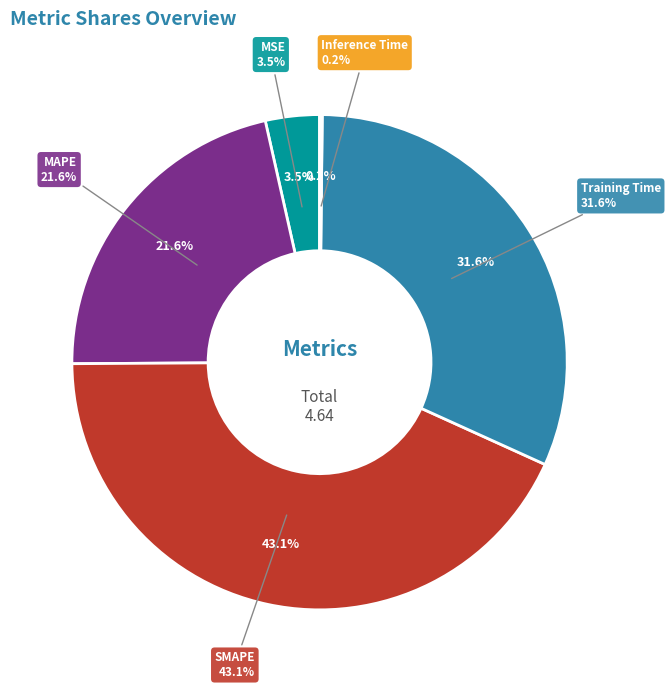

To the nearest percent, what is the combined percentage of MAPE and Training Time?

53%